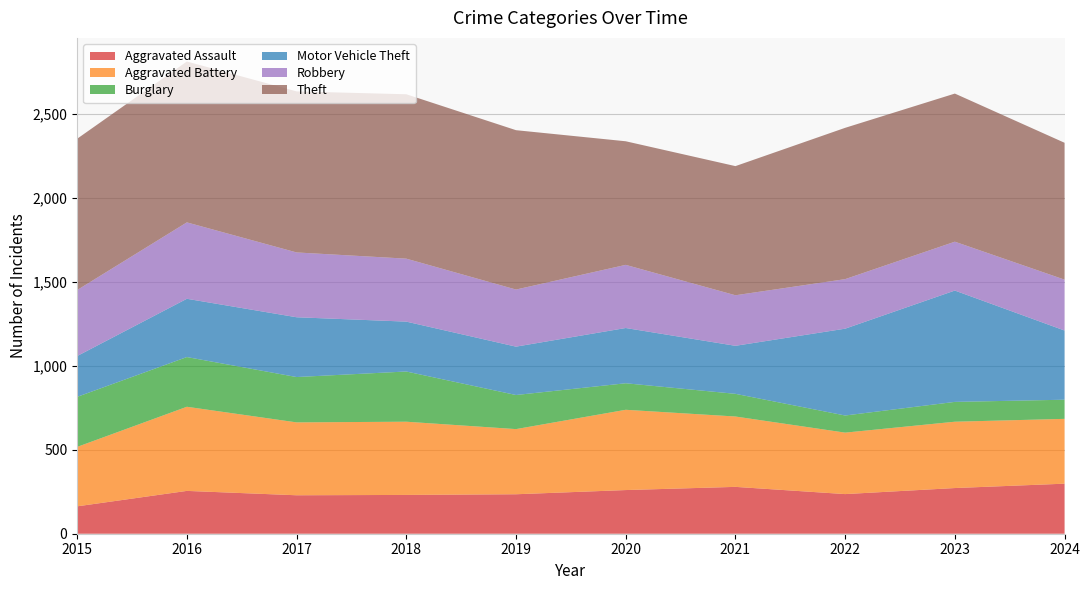

Reading left to right, list all the values displayed in this chart.

Aggravated Assault: 2015=163	2016=255	2017=229	2018=231	2019=235	2020=260	2021=279	2022=236	2023=272	2024=298
Aggravated Battery: 2015=354	2016=501	2017=434	2018=436	2019=388	2020=478	2021=419	2022=366	2023=395	2024=386
Burglary: 2015=298	2016=296	2017=270	2018=299	2019=203	2020=158	2021=135	2022=102	2023=118	2024=114
Motor Vehicle Theft: 2015=243	2016=347	2017=356	2018=297	2019=288	2020=329	2021=286	2022=517	2023=663	2024=412
Robbery: 2015=393	2016=455	2017=386	2018=375	2019=340	2020=376	2021=301	2022=295	2023=291	2024=303
Theft: 2015=901	2016=958	2017=959	2018=979	2019=949	2020=736	2021=769	2022=901	2023=882	2024=815